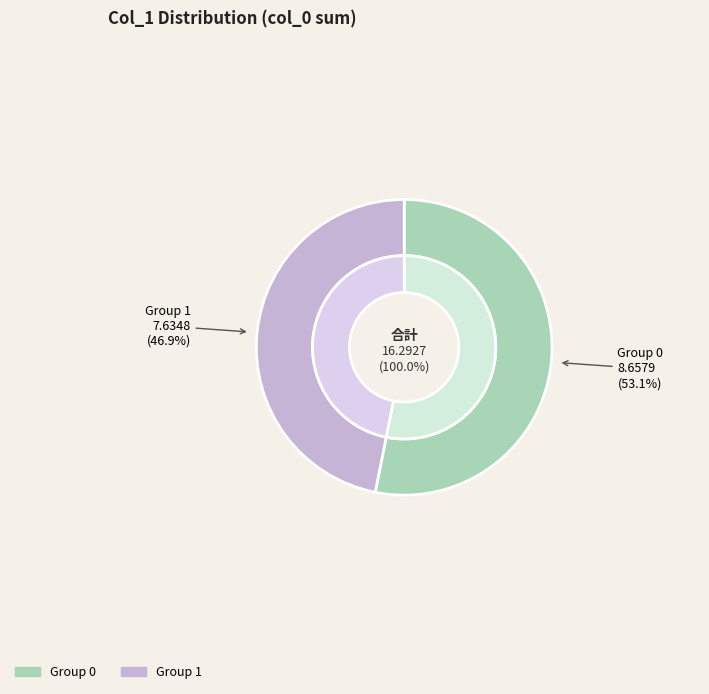

Does any single category account for the majority?

Yes